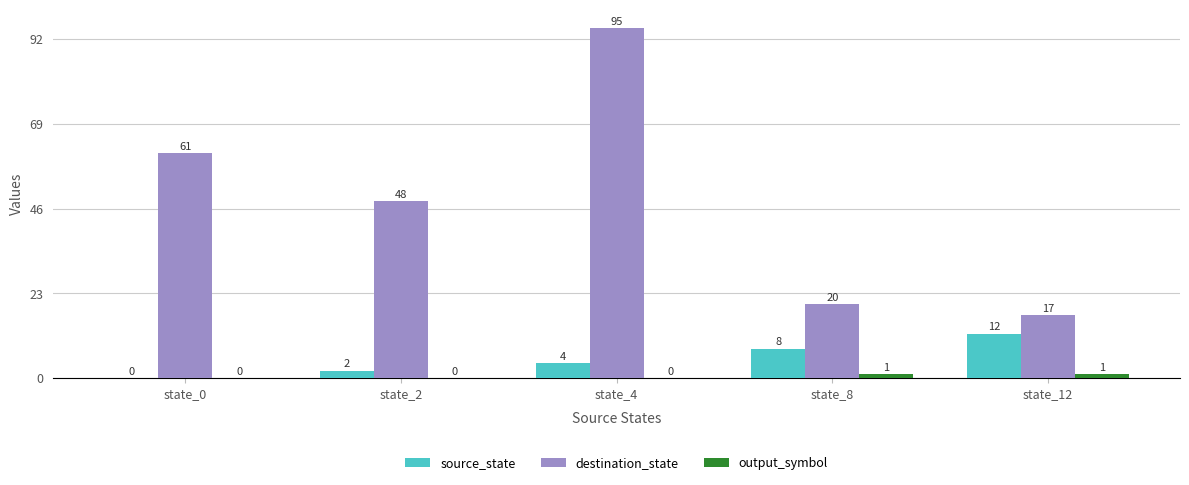

Which category has the highest value across all series?

state_4